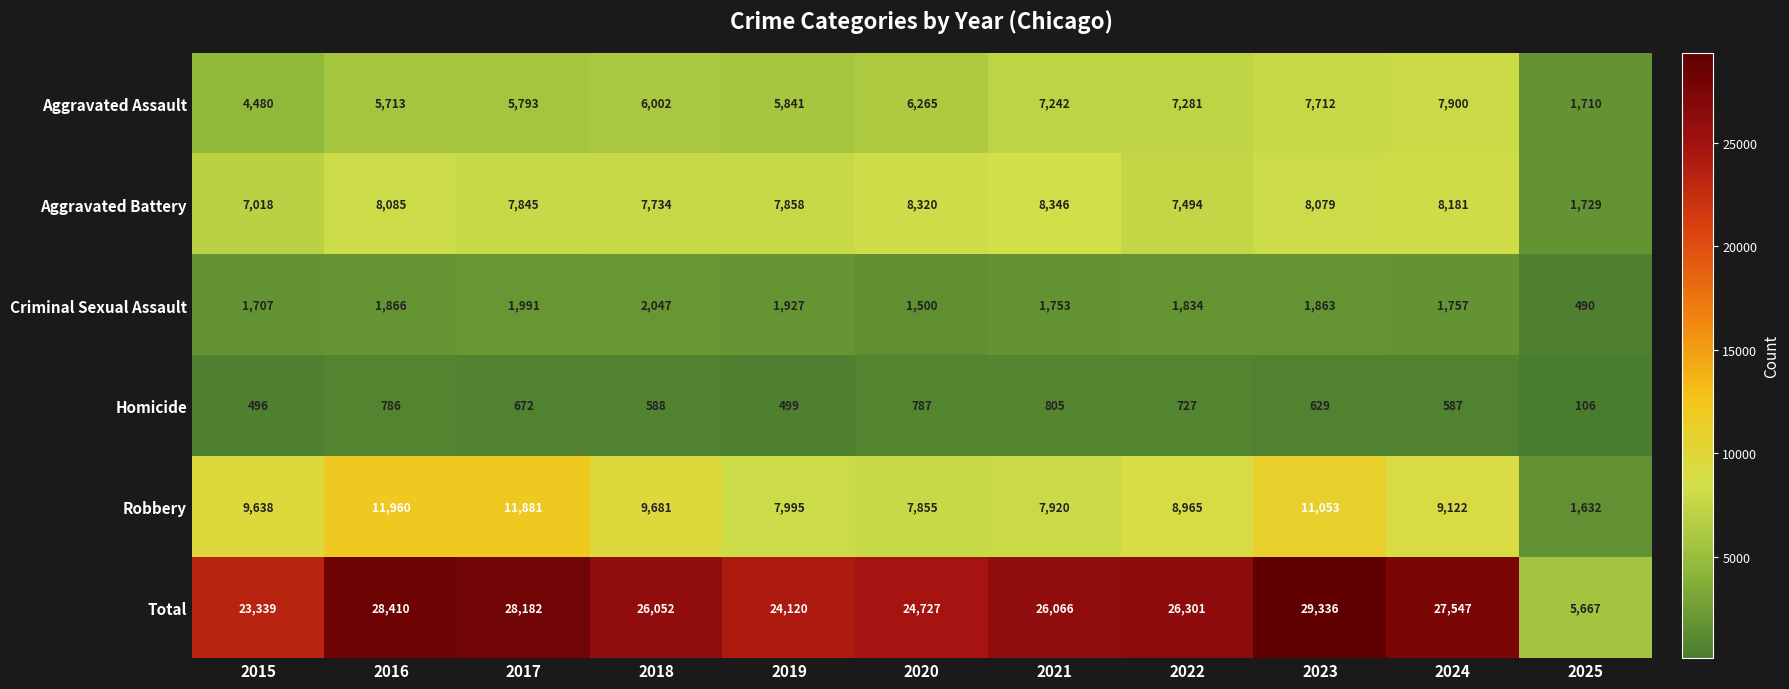

Which series changed the most between 2018 and 2021?

Robbery